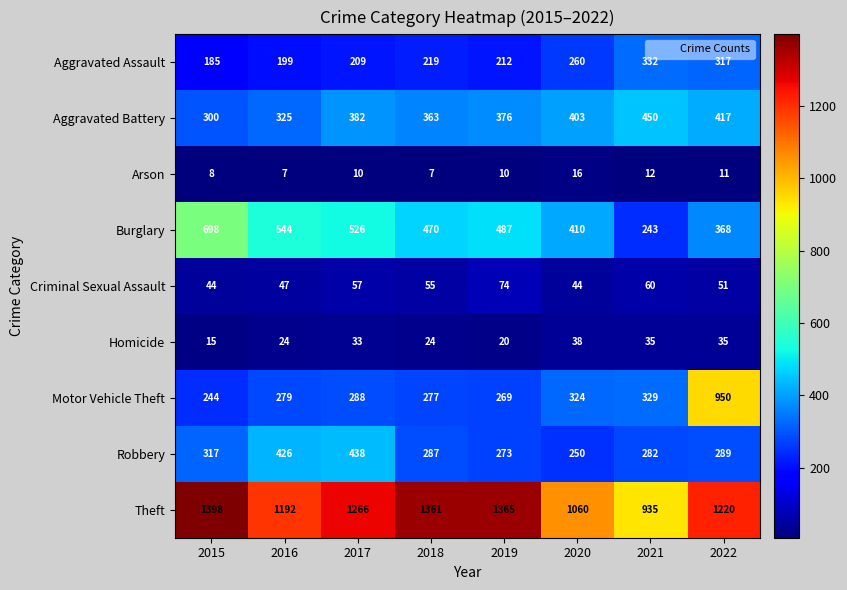

Between 2018 and 2021, which series saw the biggest shift?

Theft